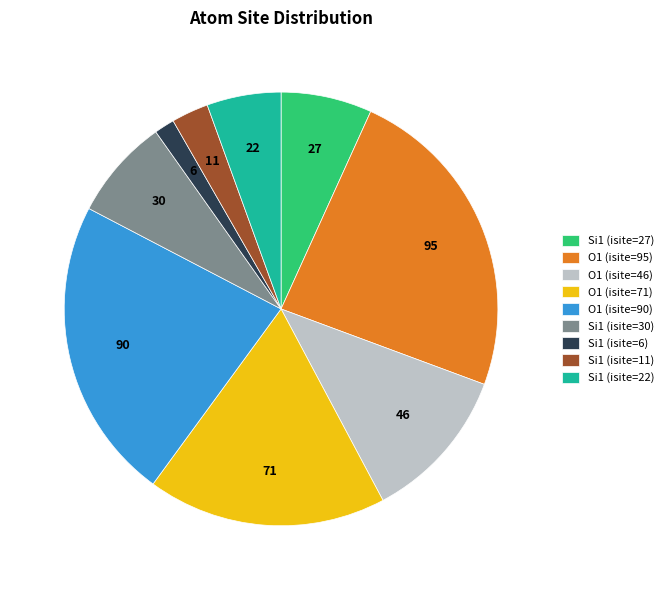

Does O1 (isite=95) account for over 50% of the chart?

No